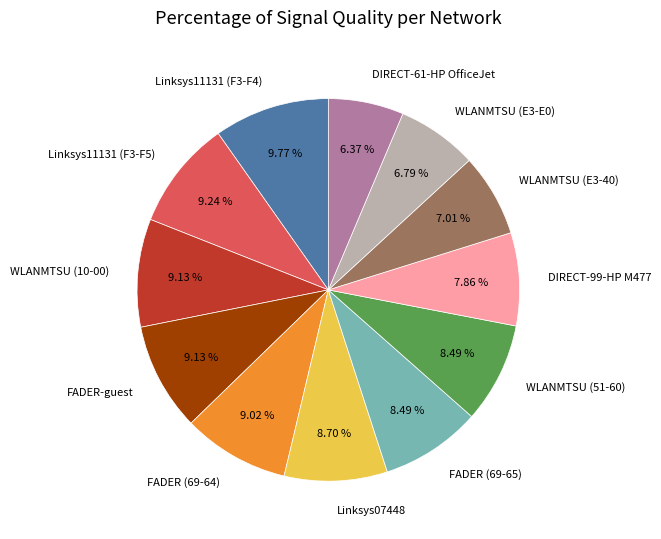

What portion of the pie excludes WLANMTSU (E3-40)?

93.0%